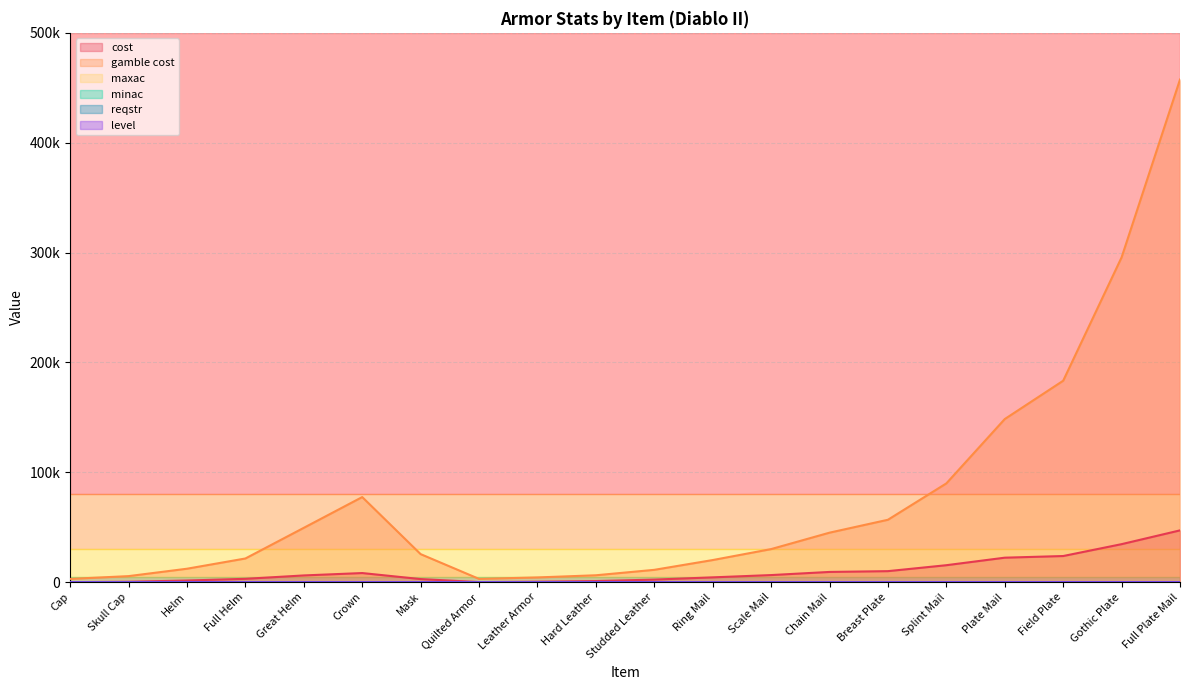

What is the average value of the gamble cost series?

77368